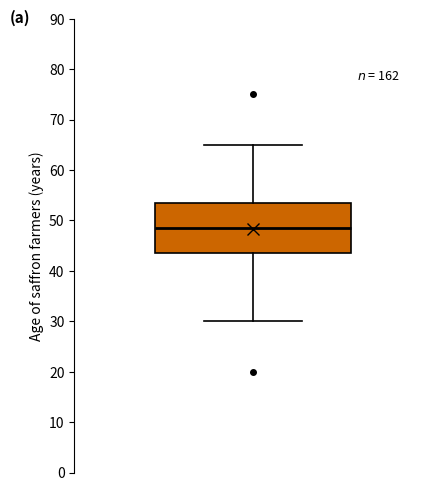

Where does the median line of the box sit on the y-axis? The values are not printed on the chart, so give them approximately, as read against the axis.

49